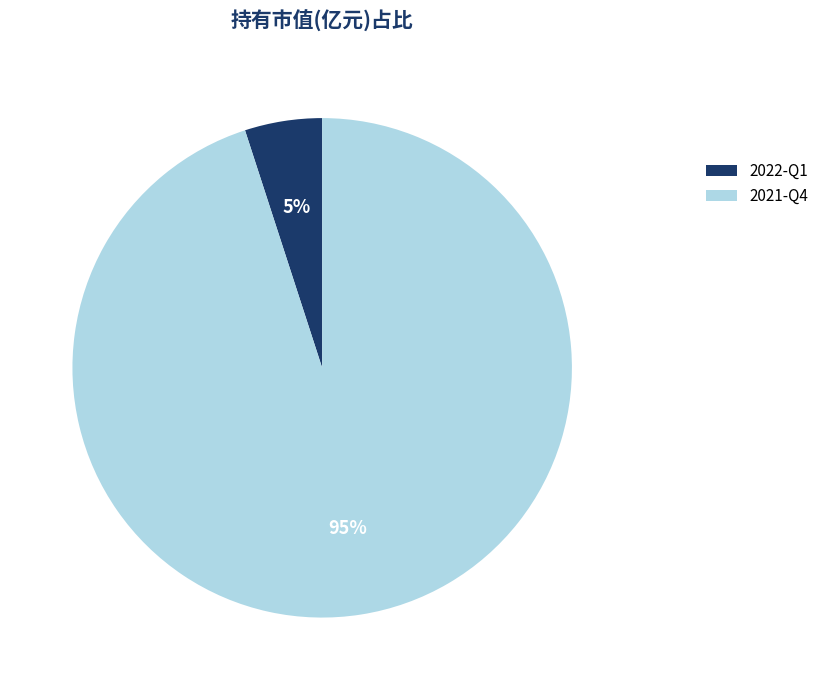

The 2022-Q1 slice represents 5% of the pie. True or false?

True